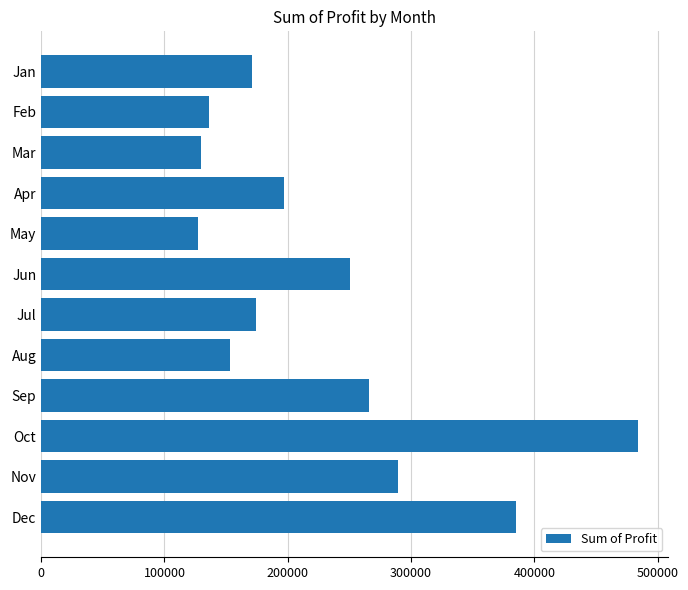

What is the average value?

230280.4